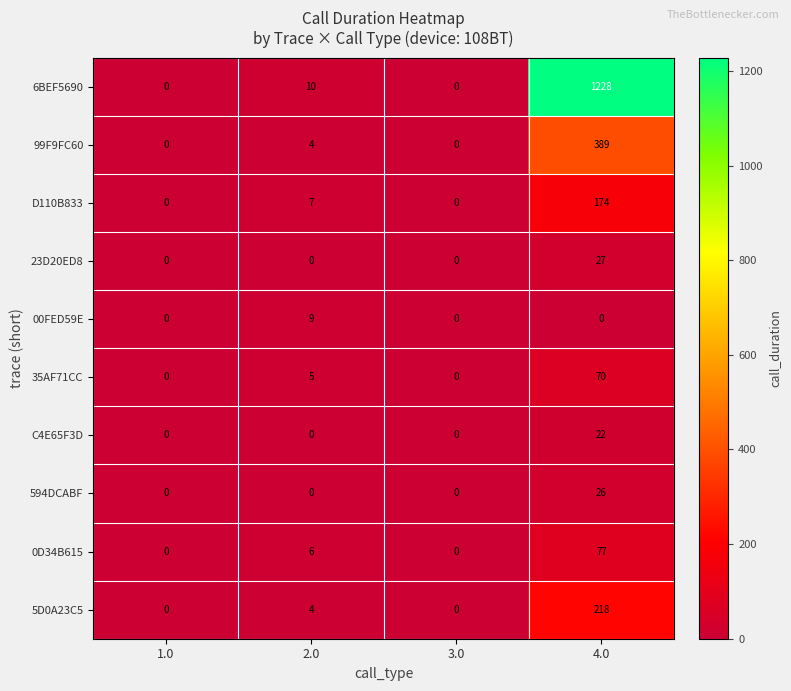

True or false: 0D34B615 has a value of 77 at 4.0.

True